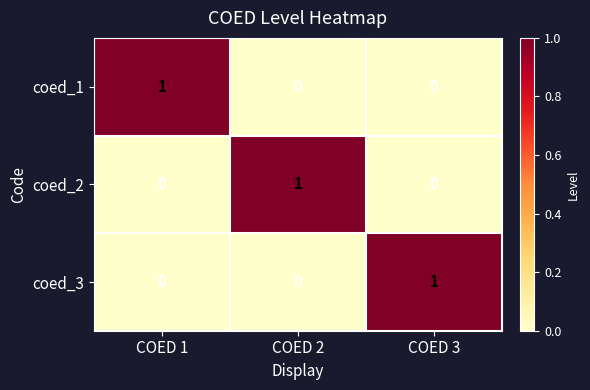

How many values in the coed_2 series exceed 0?

1